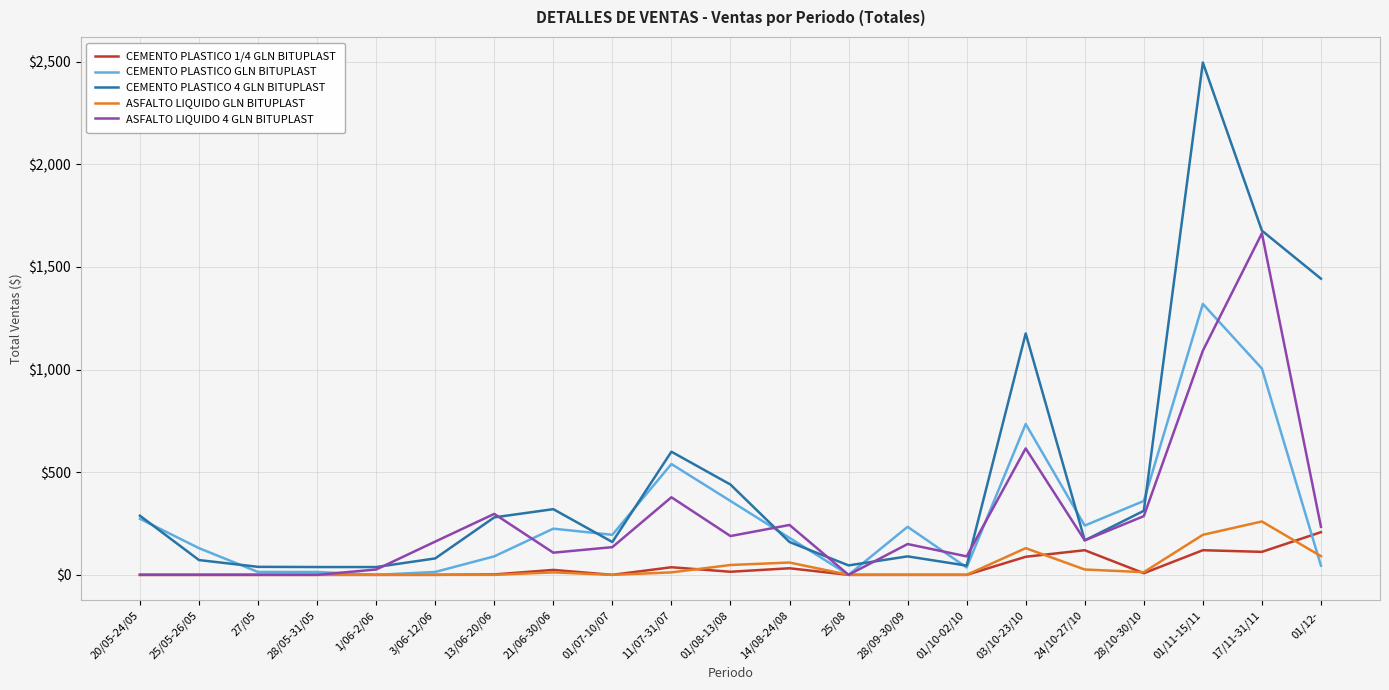

What is the greatest value displayed?

2496